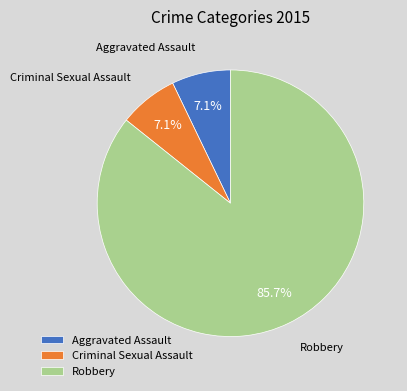

How many slices are in this pie chart?

3